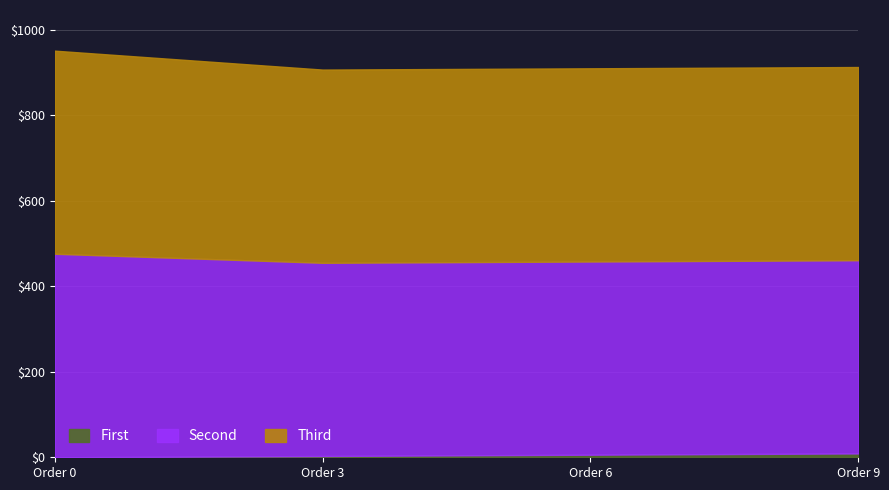

Is it true that Second equals 1236.0 at Order 6?

False